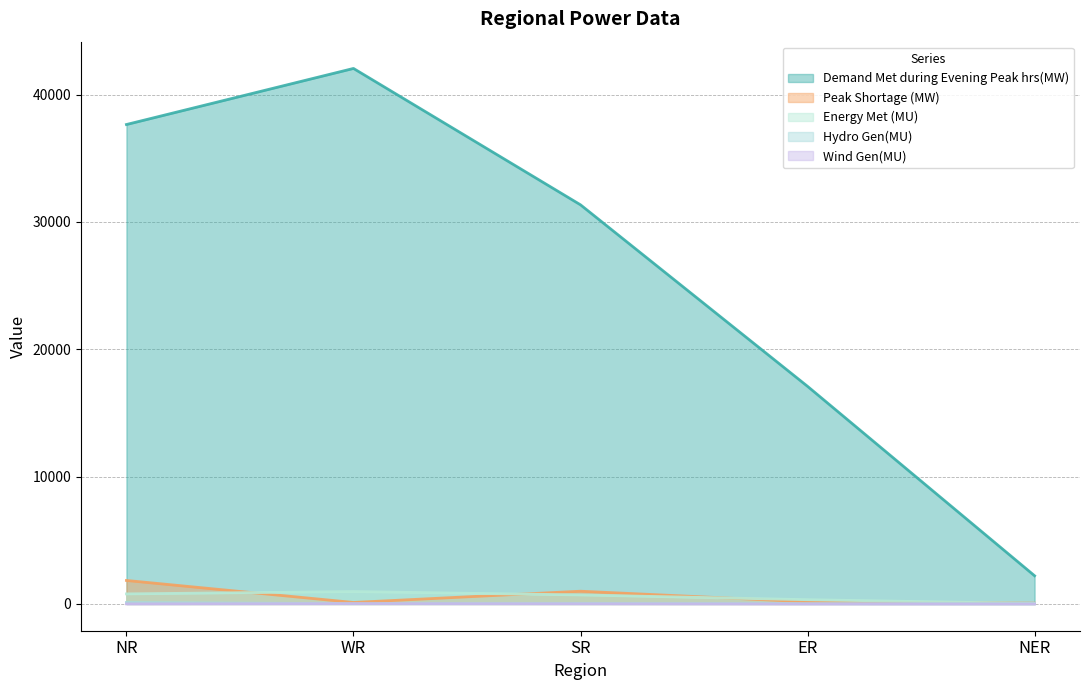

What is the difference between the maximum and minimum values in the Peak Shortage (MW) series?

1784